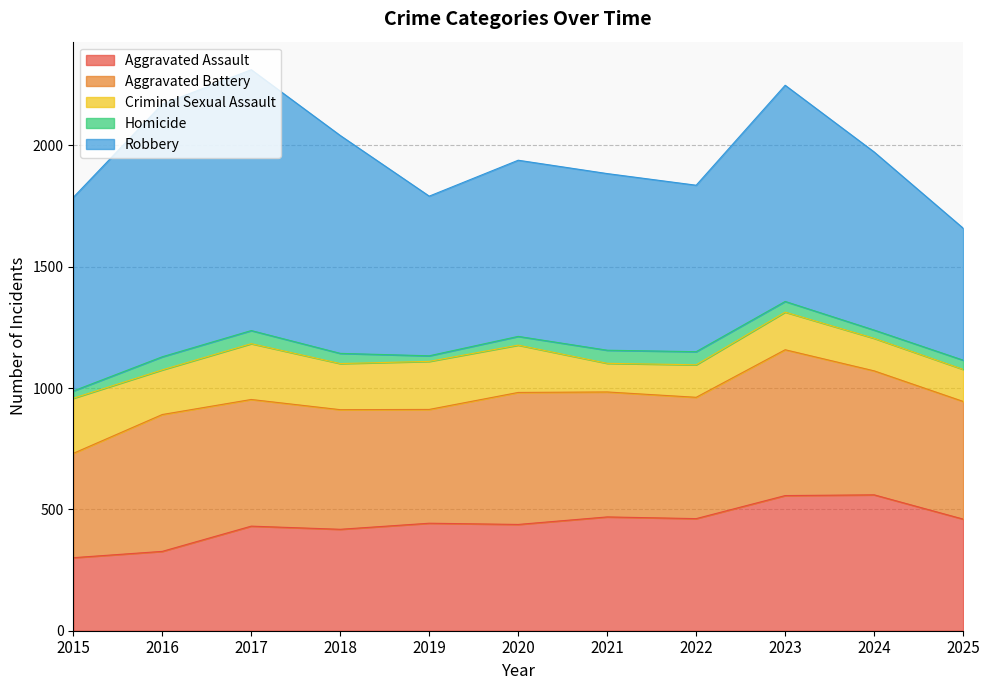

What is the difference between the maximum and second lowest values in the Aggravated Assault series?

233